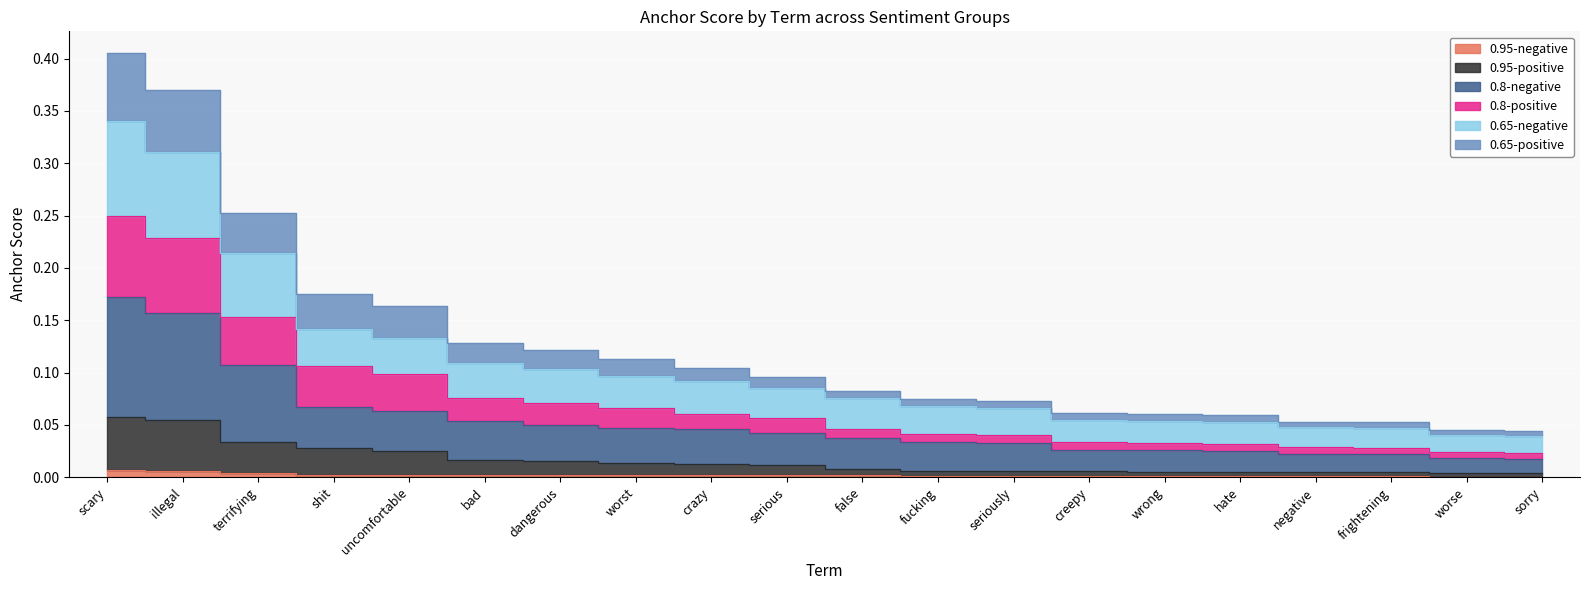

At which label does 0.65-positive reach its peak?

scary